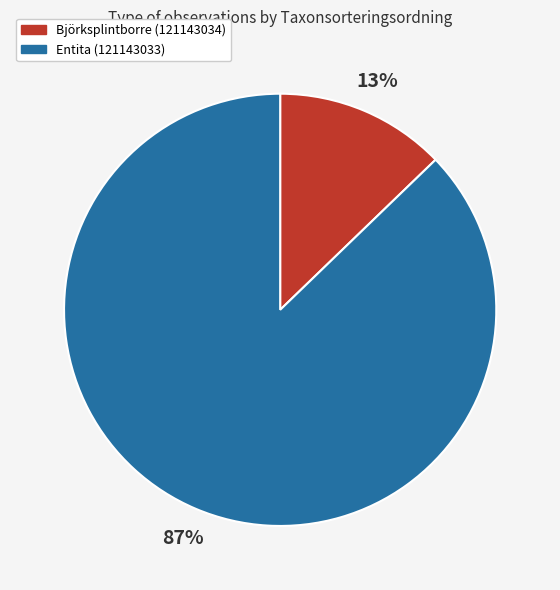

Which slice is the largest?

Entita (121143033)